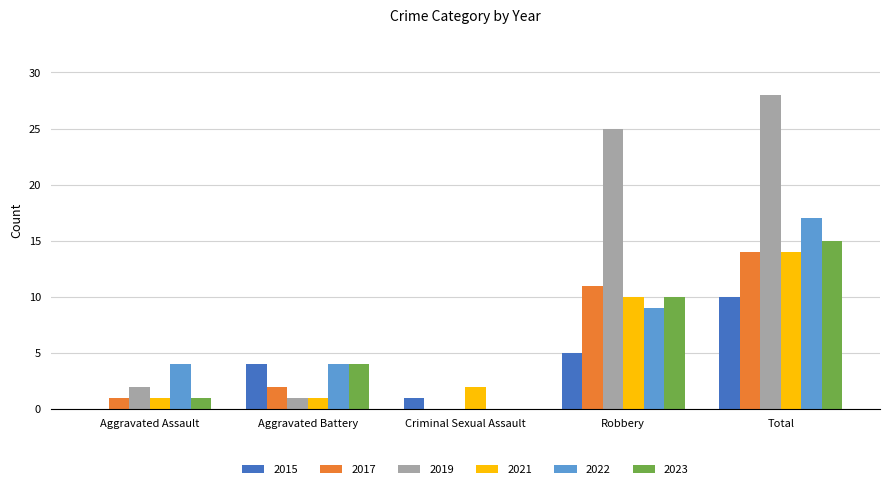

Does the chart contain stacked bars?

No